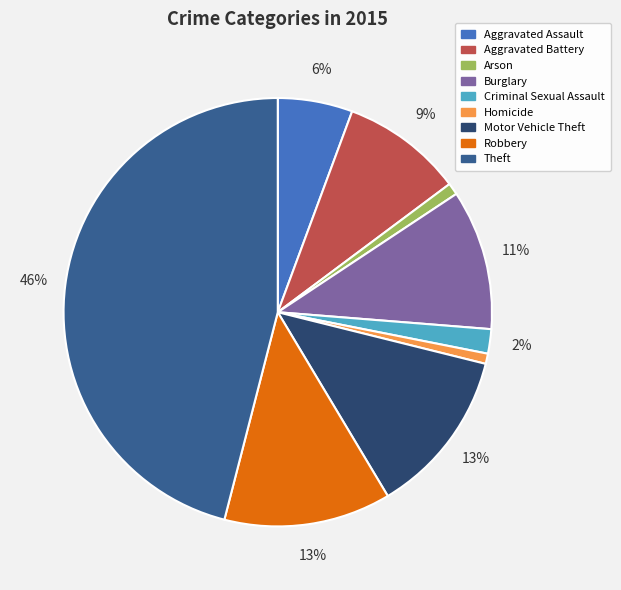

Does any single category account for the majority?

No